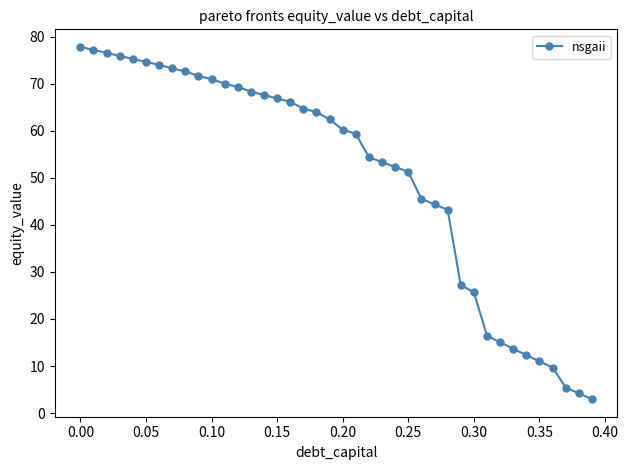

What is the value of the 12th point from the left?

70.1